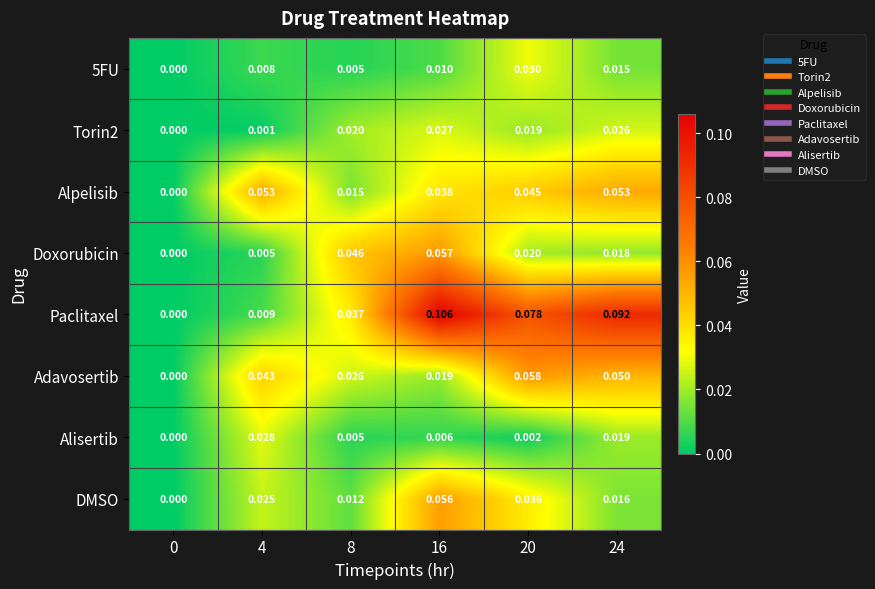

Which series has the largest total across all categories?

Paclitaxel